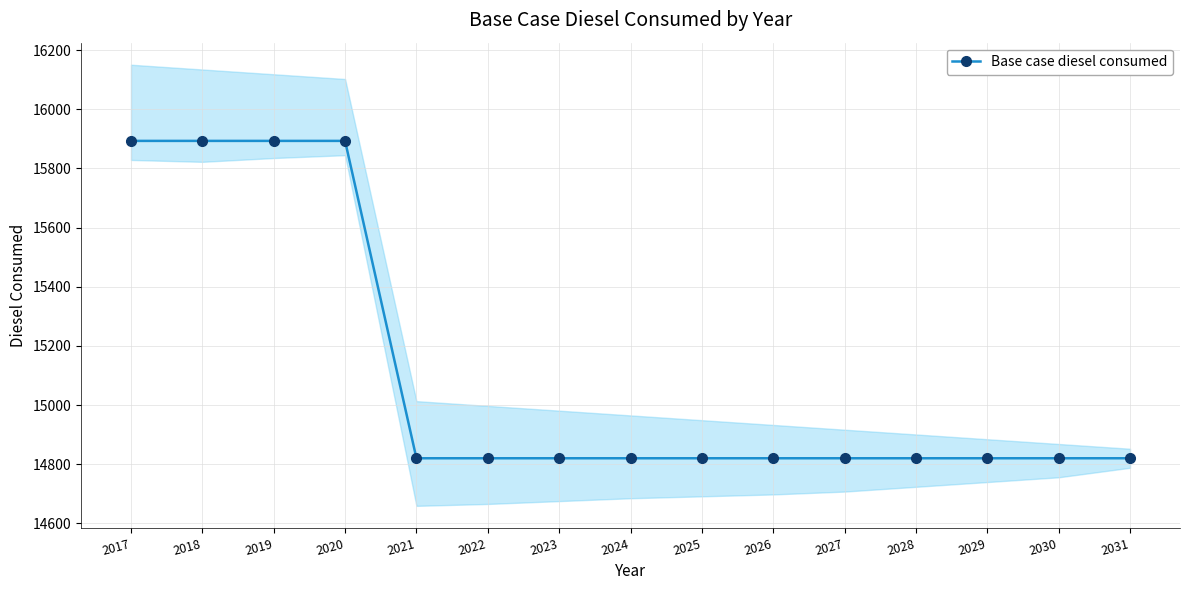

Which label corresponds to the smallest value in the chart?

2021